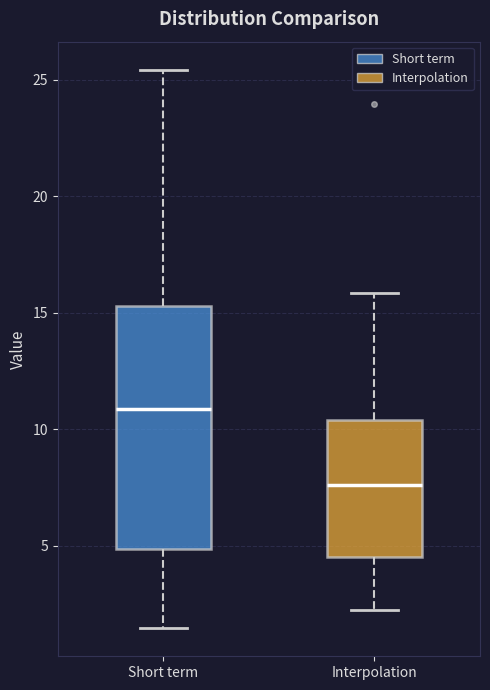

Which box is the tallest, from its lower edge to its upper edge?

Short term